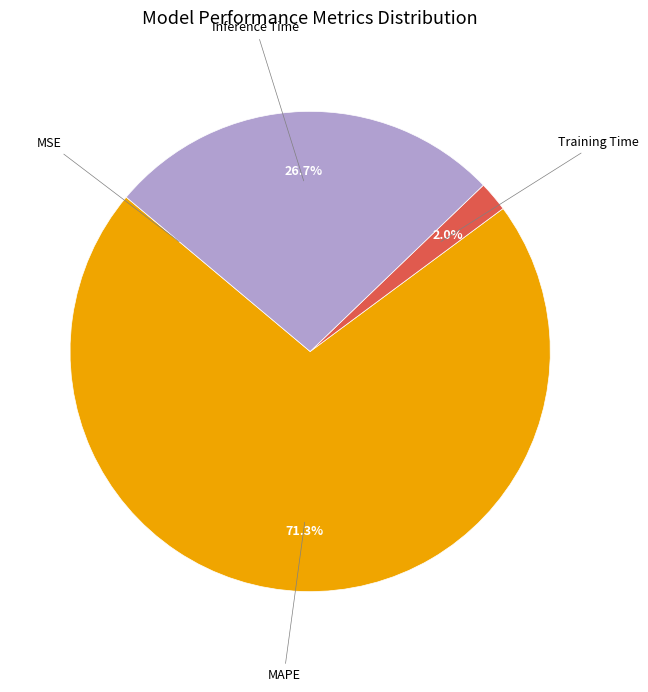

Does any single category account for the majority?

Yes